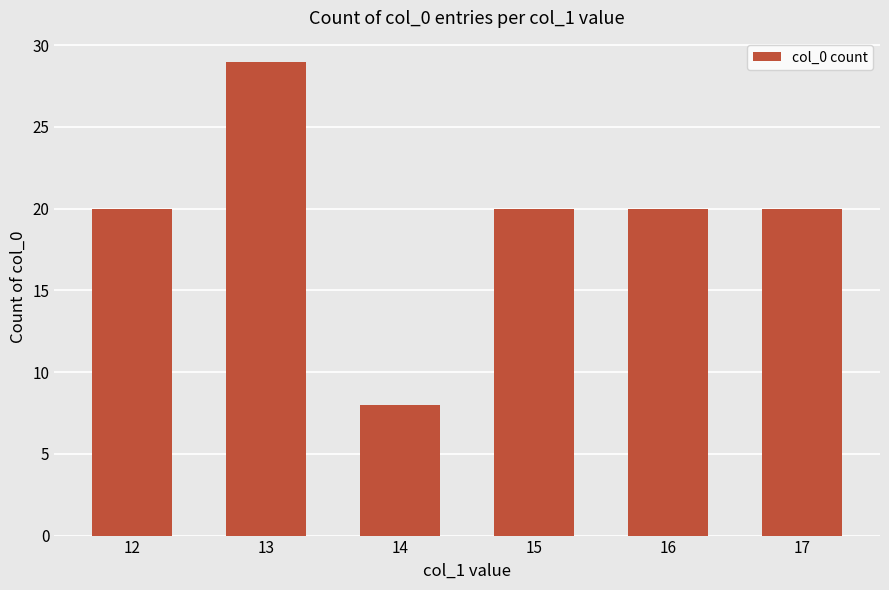

What is the value of the 6th bar from the left?

20